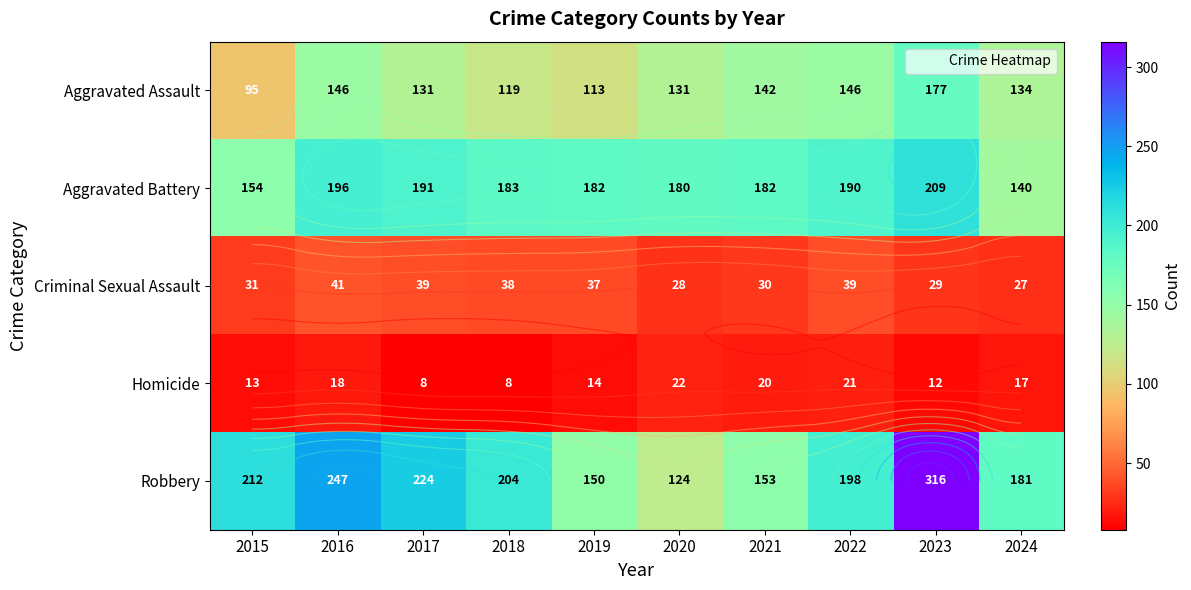

How many data points in Robbery are less than 204?

5